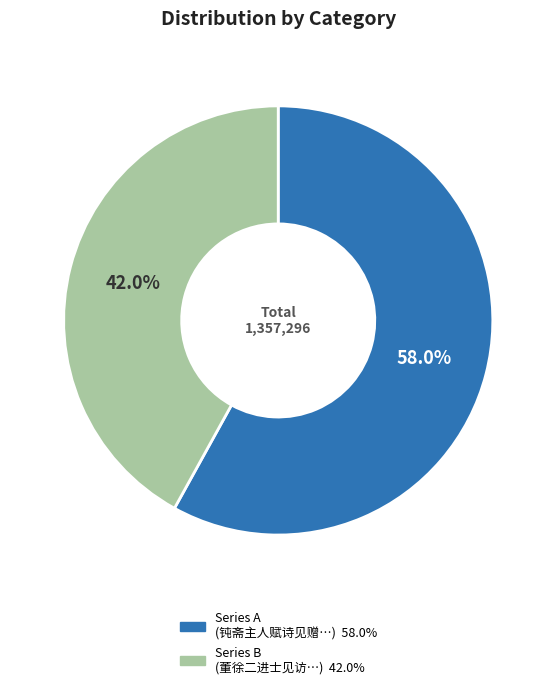

Does any single category account for the majority?

Yes